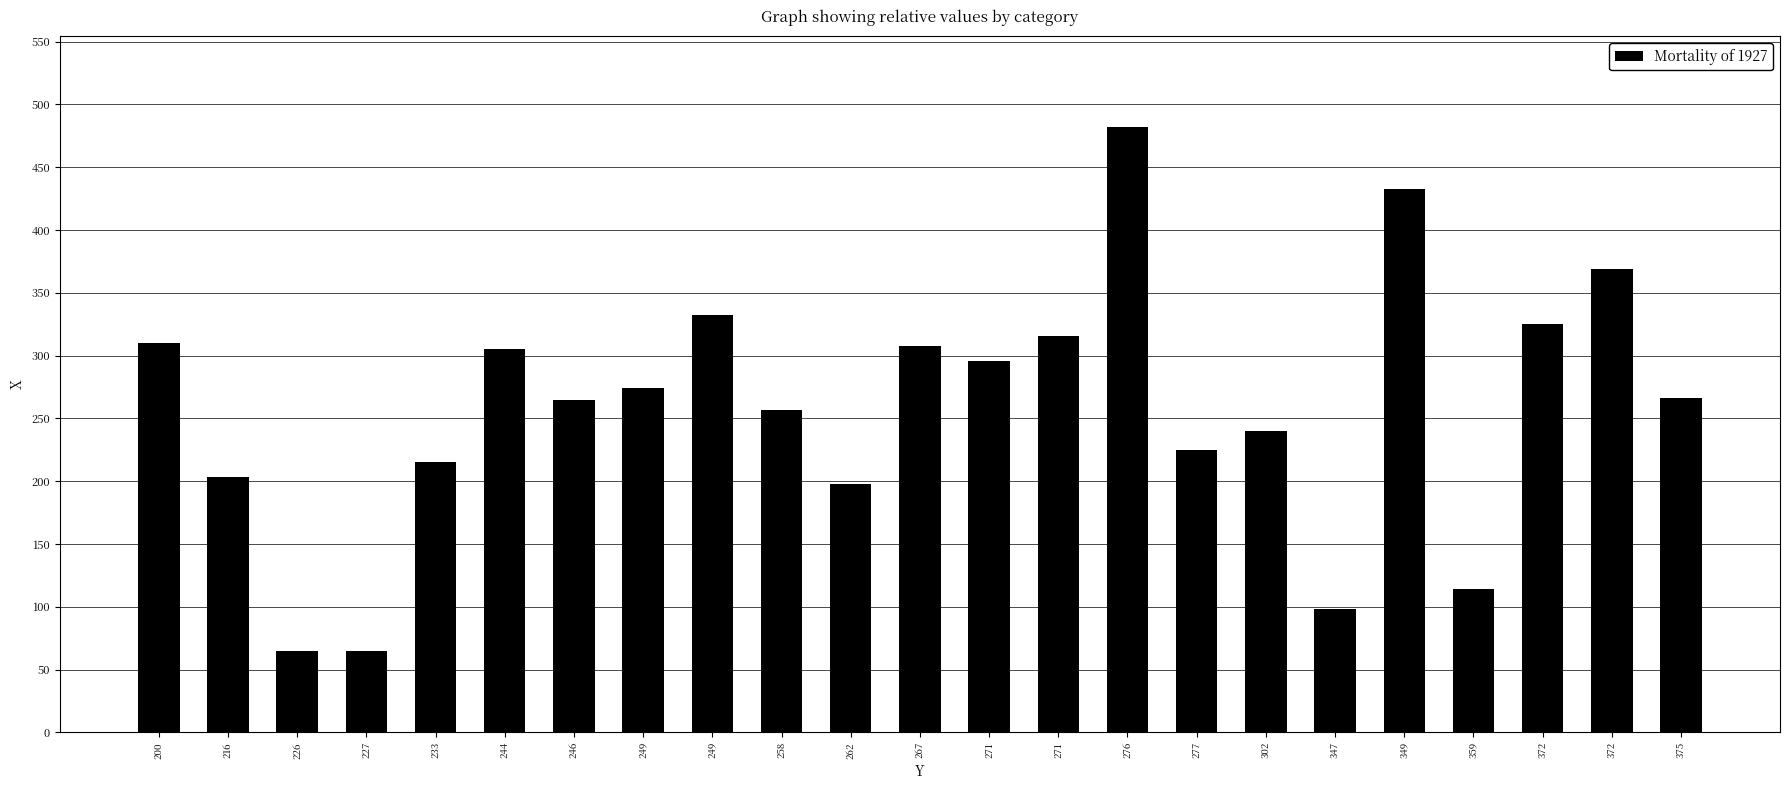

How many bars are there in total?

23